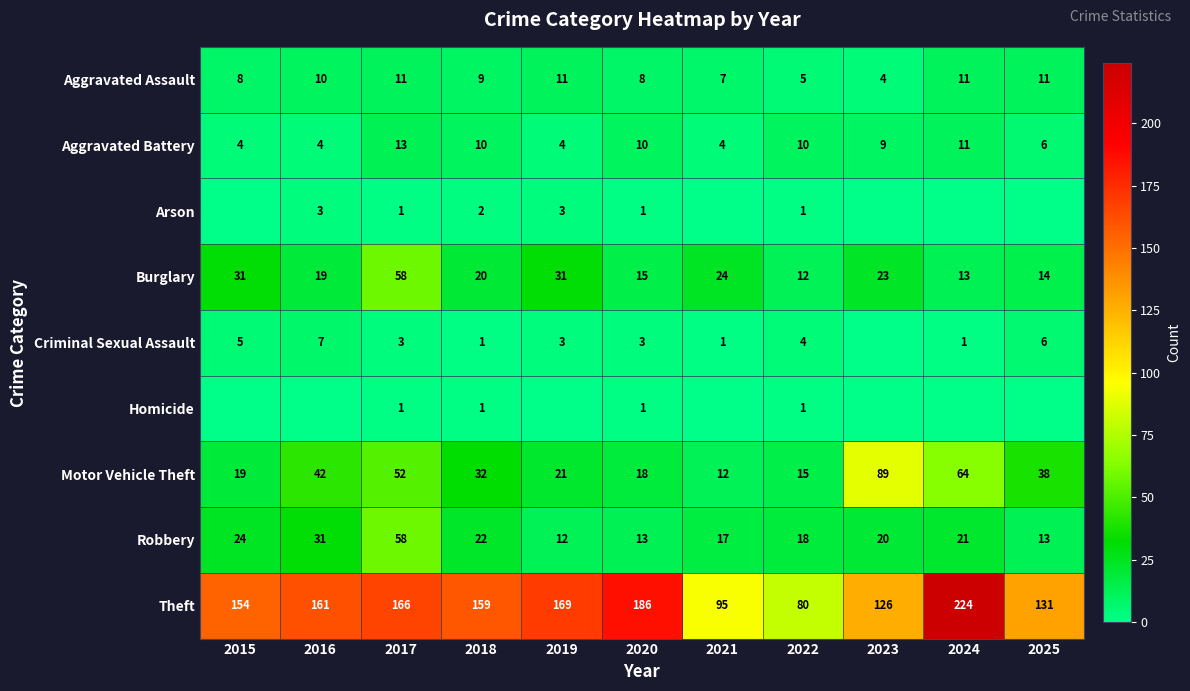

How many data points in Motor Vehicle Theft are less than 32?

5